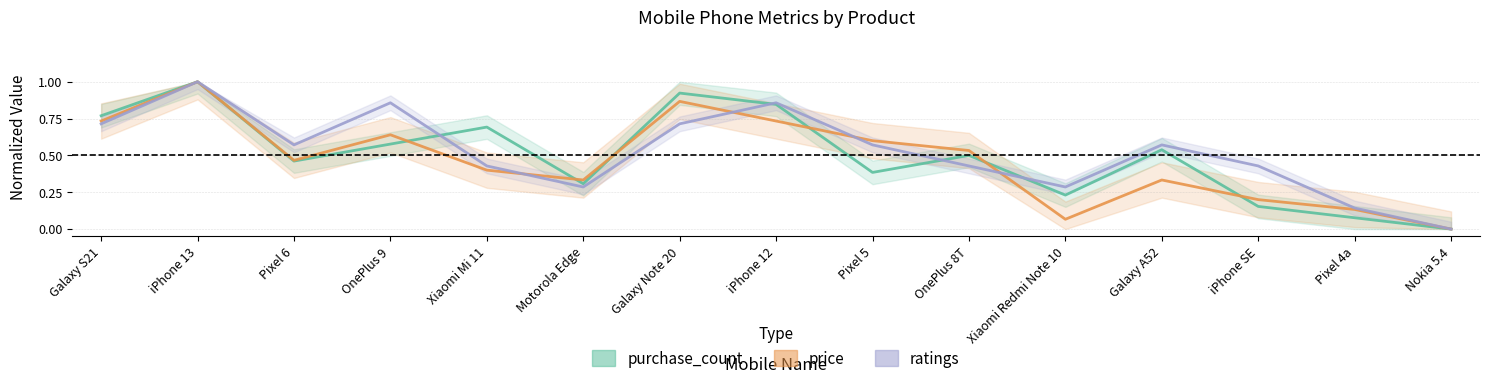

How many intersections are there between purchase_count and ratings?

4